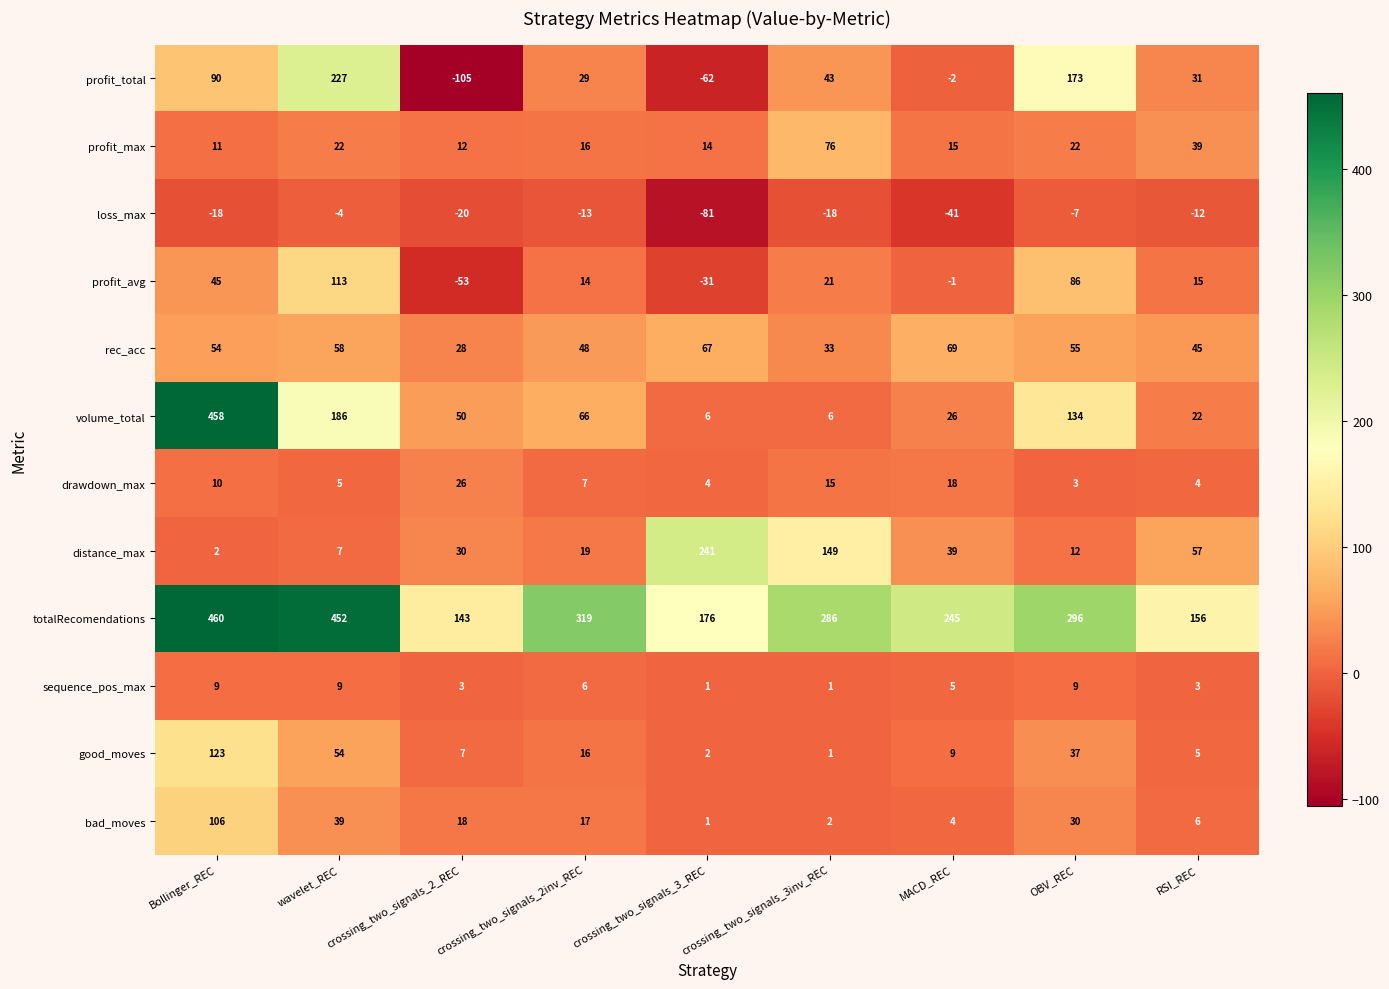

Which series has the largest range (max minus min)?

volume_total